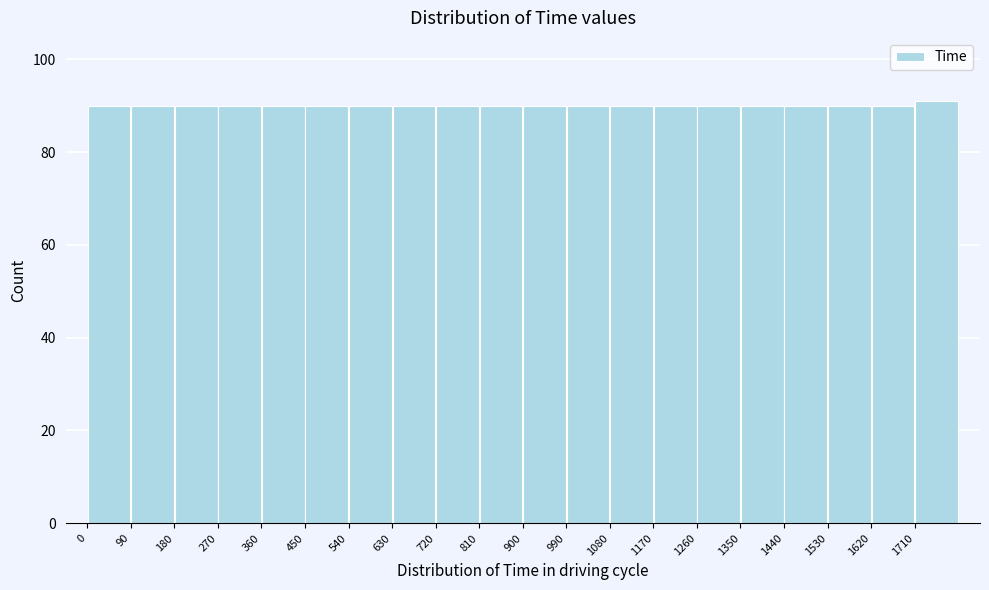

What is the height of the bar covering 540 to 630 on the x-axis? The values are not printed on the chart, so give them approximately, as read against the axis.

90